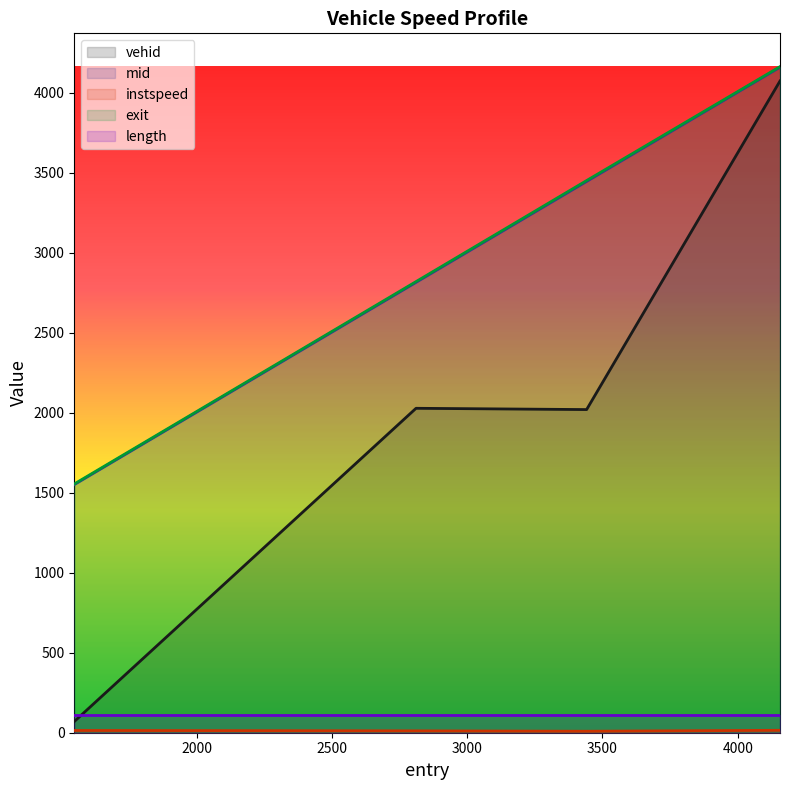

What position from the left is 4156.424300920949?

4